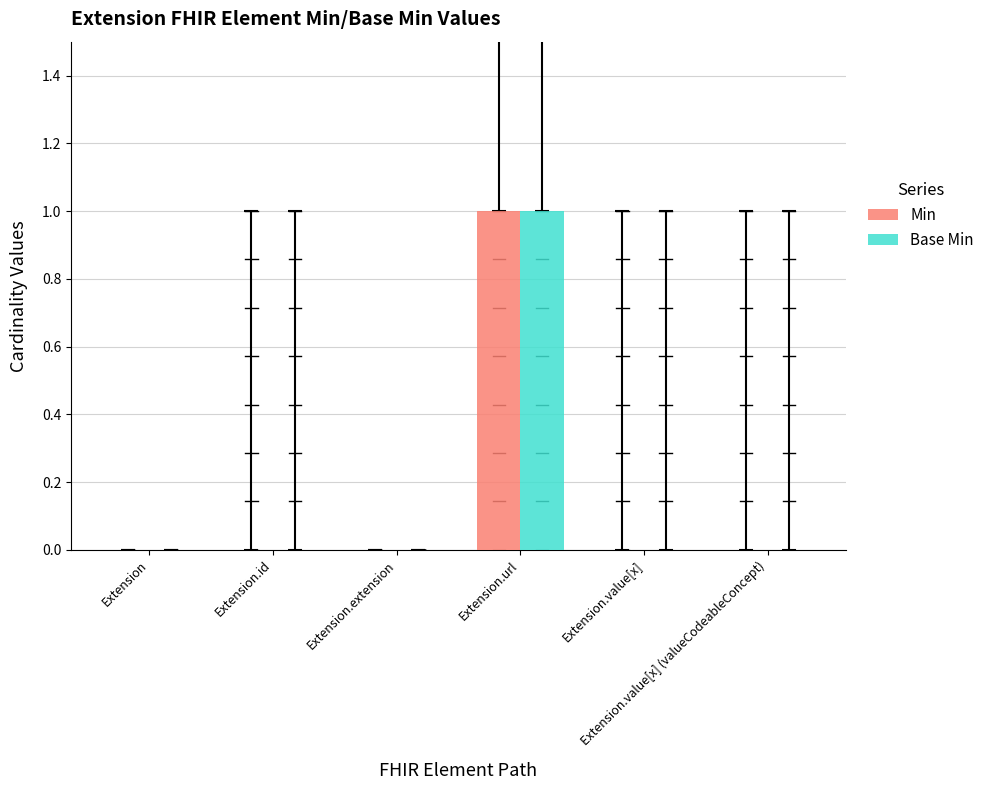

Are the bars horizontal?

No